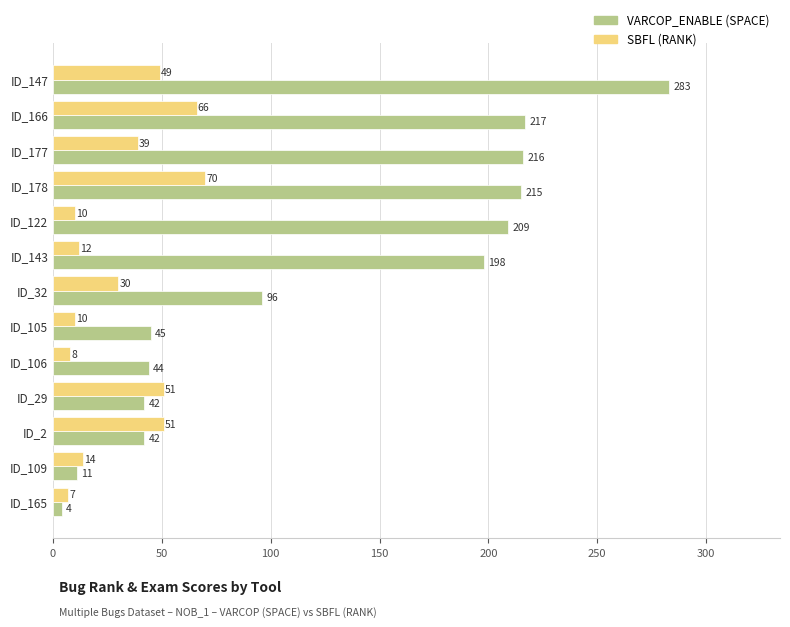

List the series in order of their overall mean, lowest first.

SBFL (RANK), VARCOP_ENABLE (SPACE)